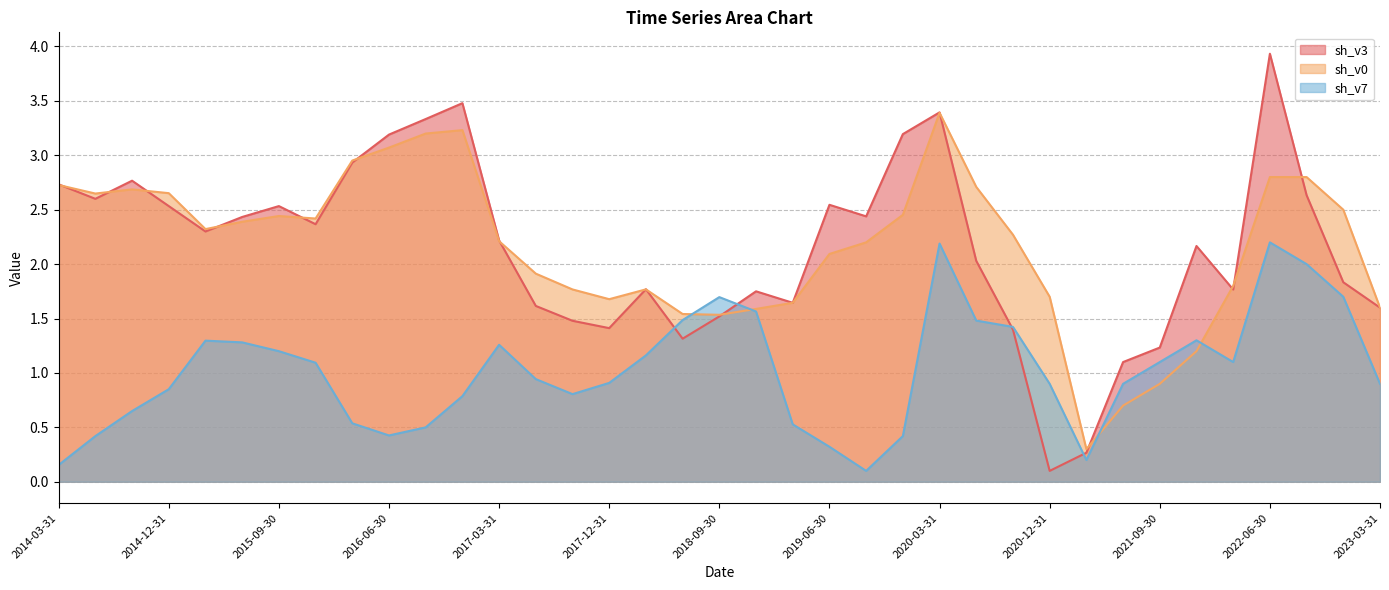

Where do sh_v3 and sh_v0 first cross each other?

2014-03-31 and 2014-06-30